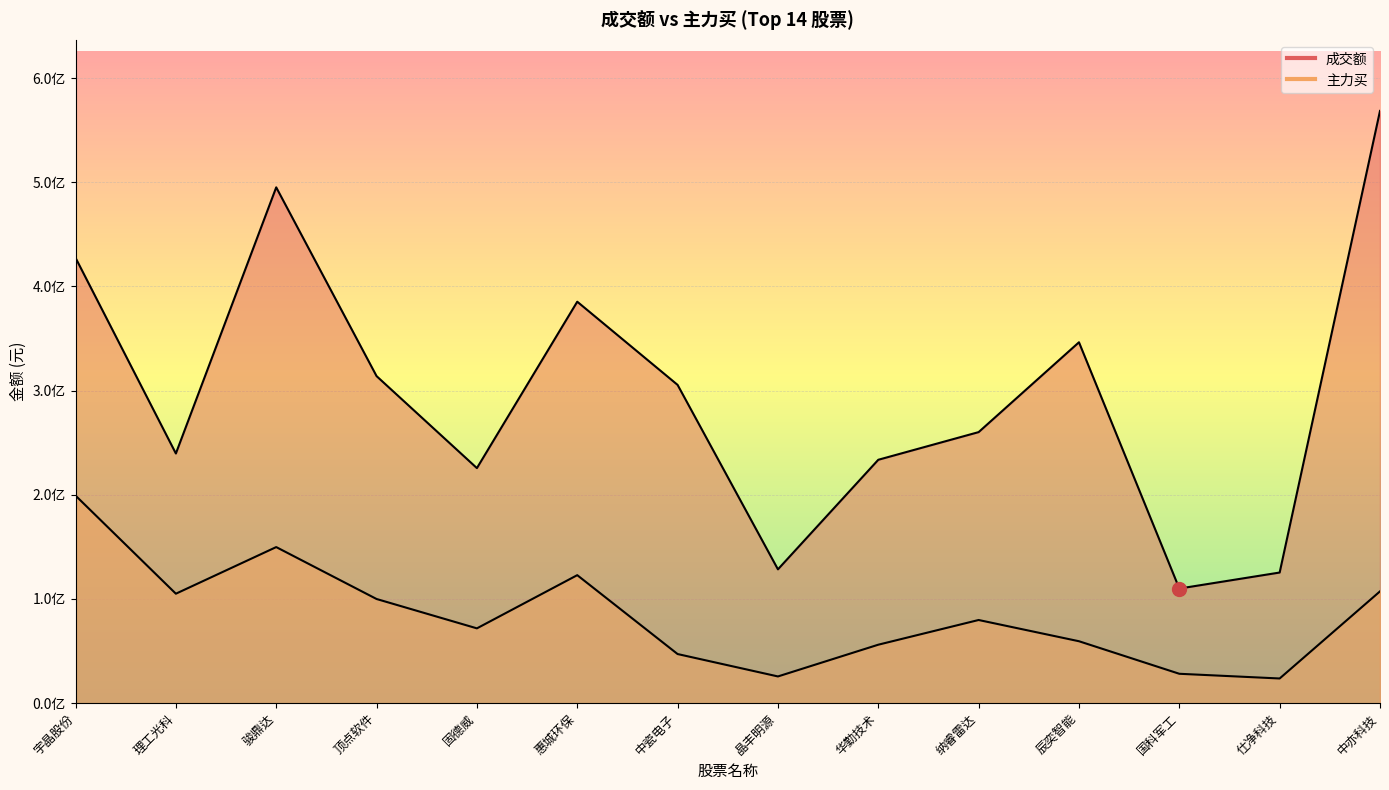

What is the total value across all series at 纳睿雷达?

339985027